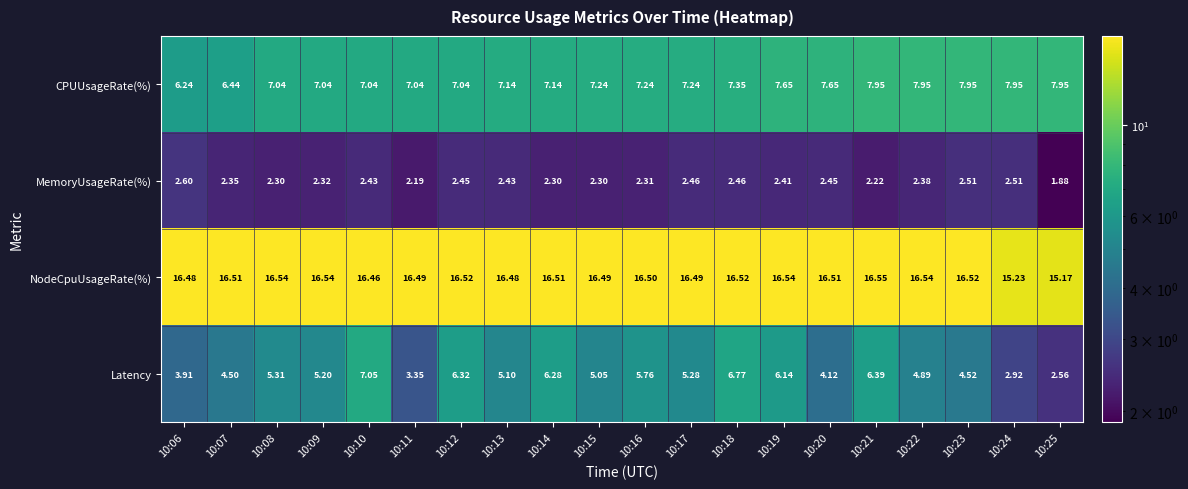

Which series changed the most between 10:22 and 10:24?

Latency